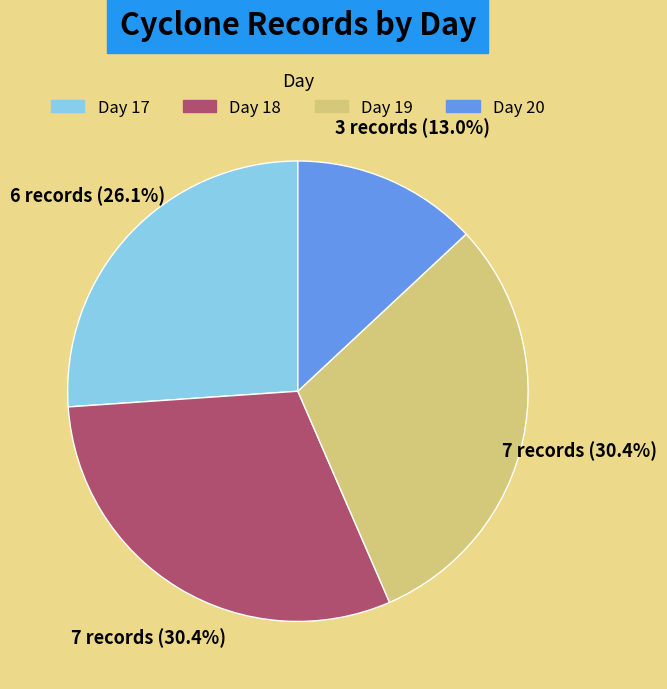

How many slices are in this pie chart?

4